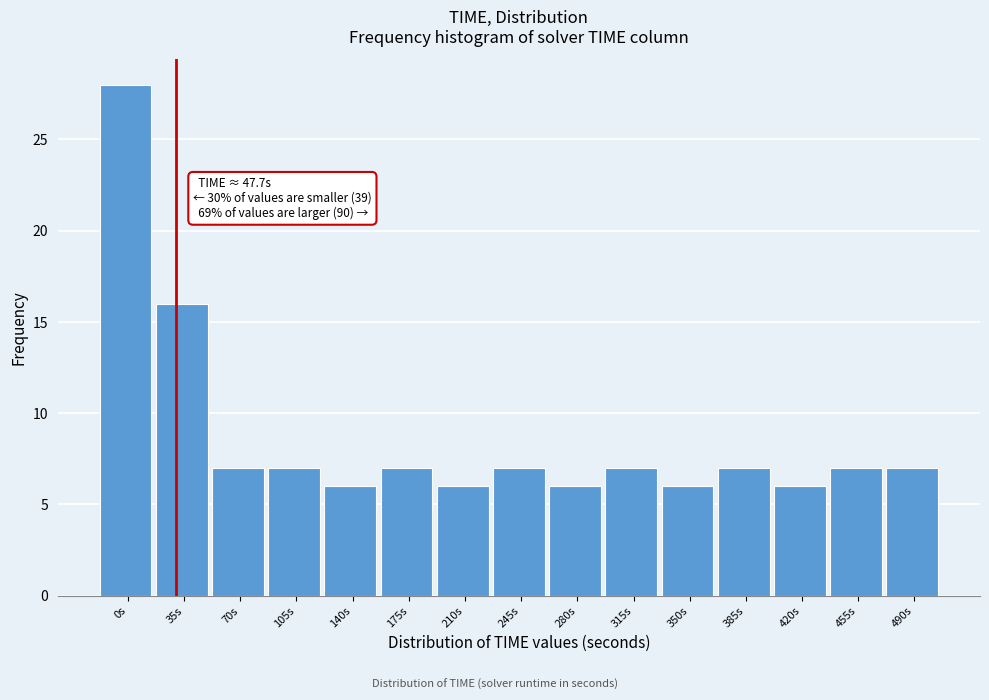

Reading left to right, list all the values displayed in this chart.

28	16	7	7	6	7	6	7	6	7	6	7	6	7	7